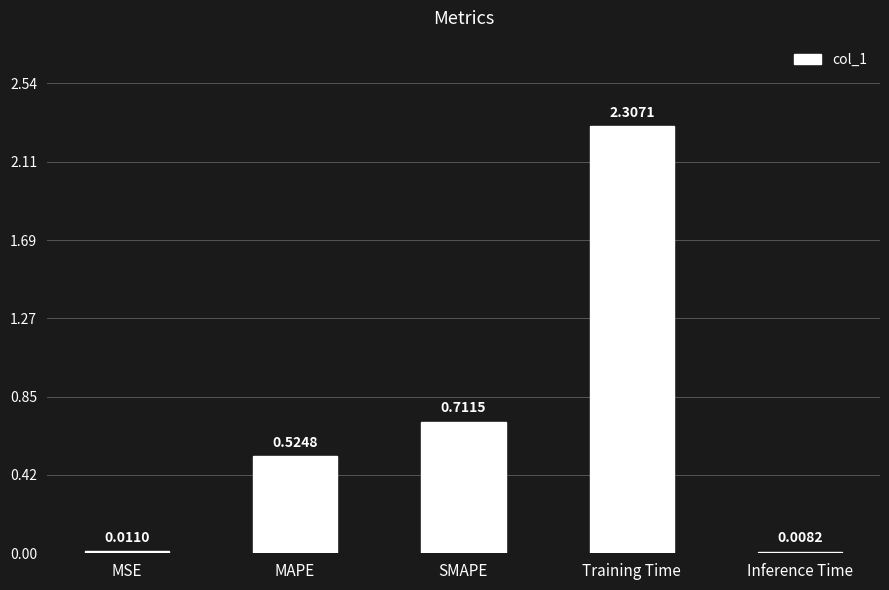

What is the sum of all values?

3.6